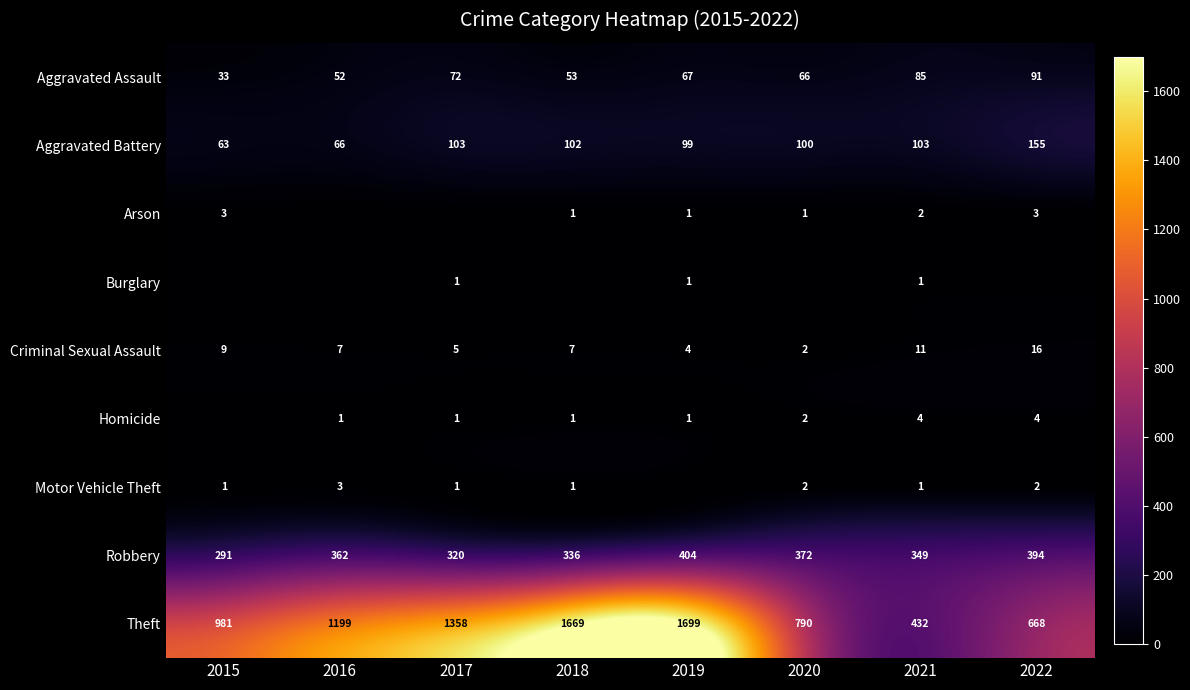

What is the total value across all series at 2018?

2170